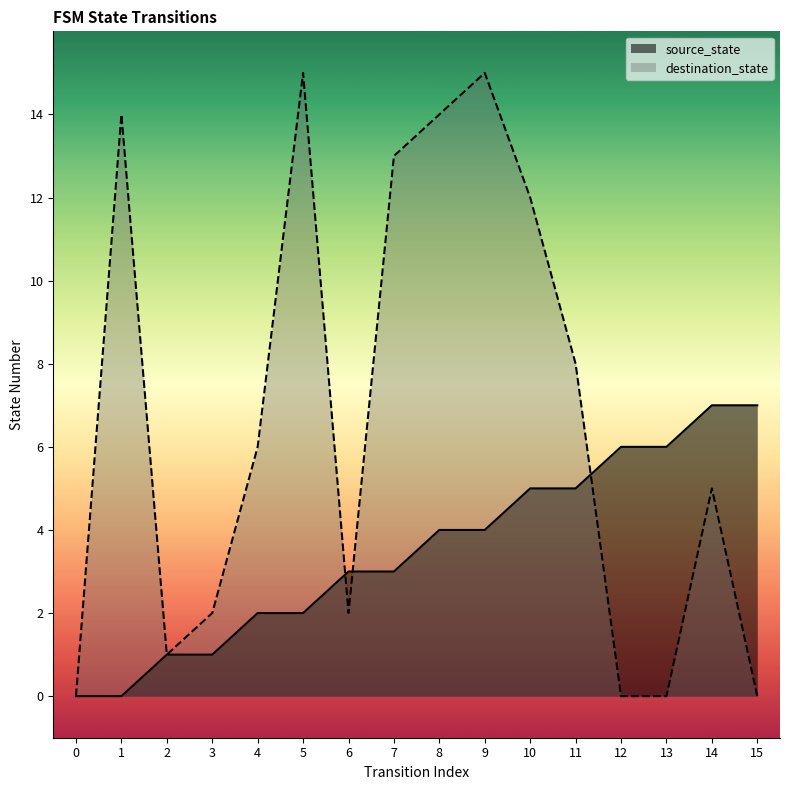

Reading right to left, list all the values displayed in this chart.

source_state: 7	7	6	6	5	5	4	4	3	3	2	2	1	1	0	0
destination_state: 0	5	0	0	8	12	15	14	13	2	15	6	2	1	14	0